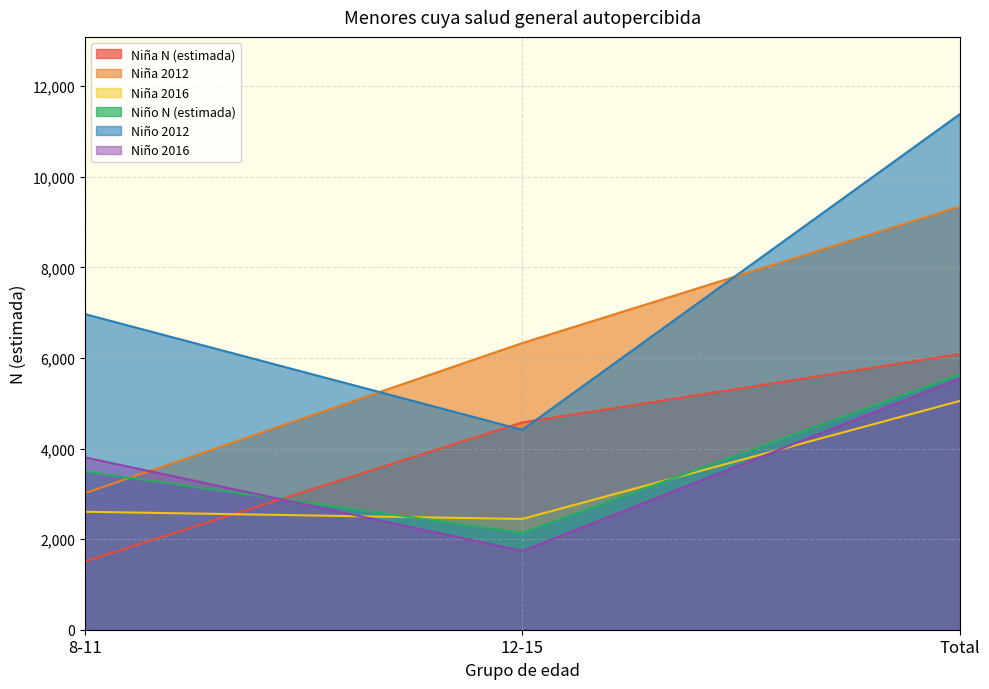

At which category does the chart reach its minimum across all series?

8-11